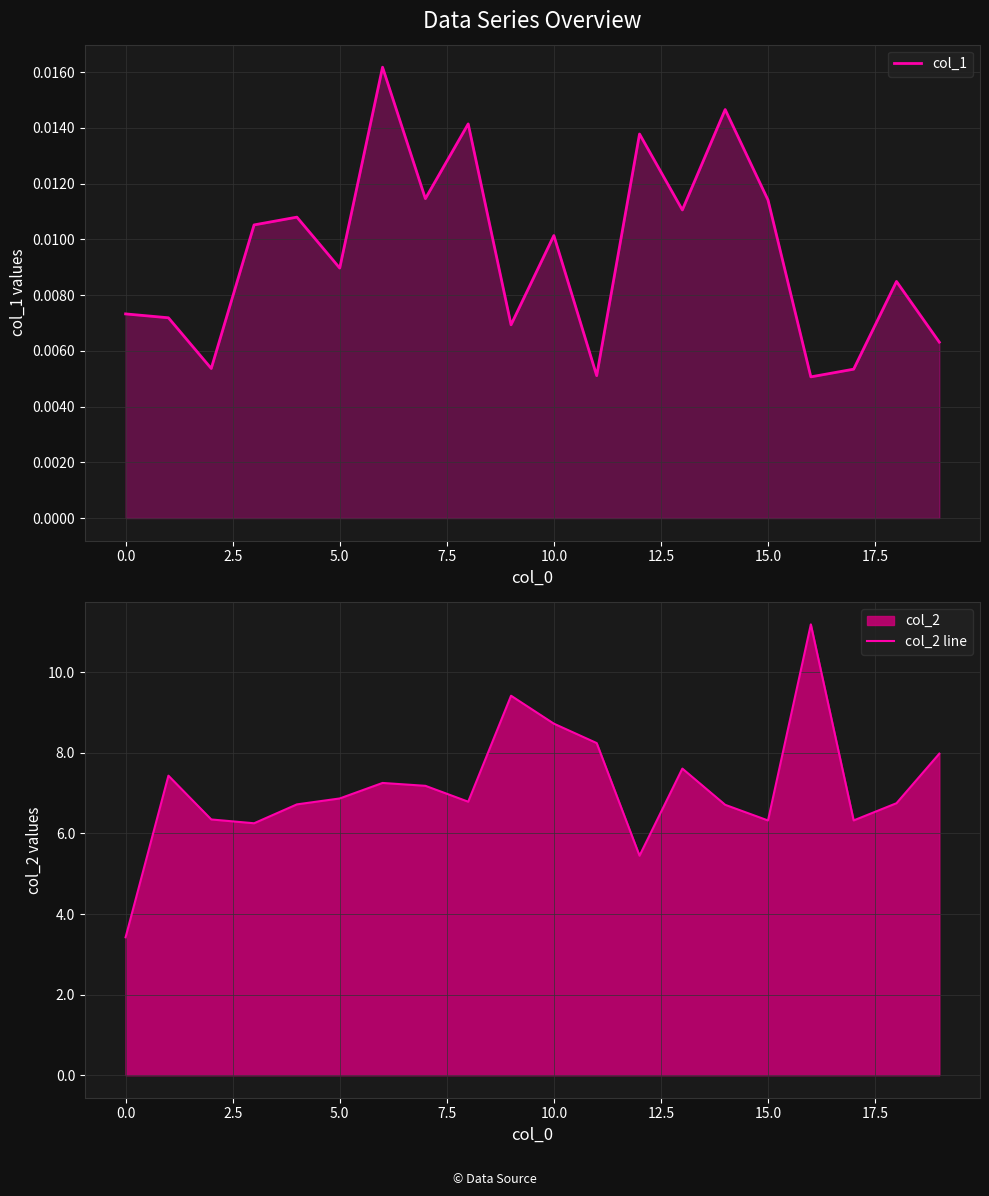

How many categories are shown in the chart?

20